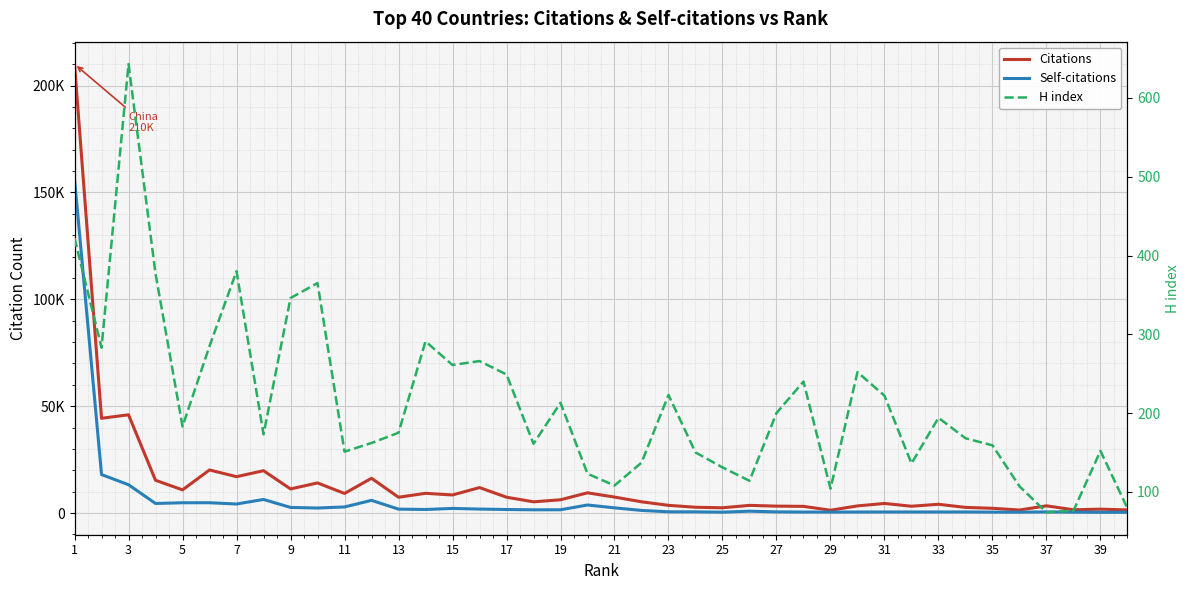

Is it true that Self-citations equals 3712 at 9?

False